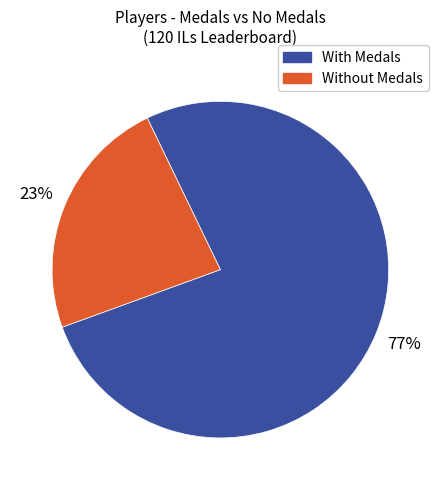

To the nearest percent, what is the average slice percentage?

50%